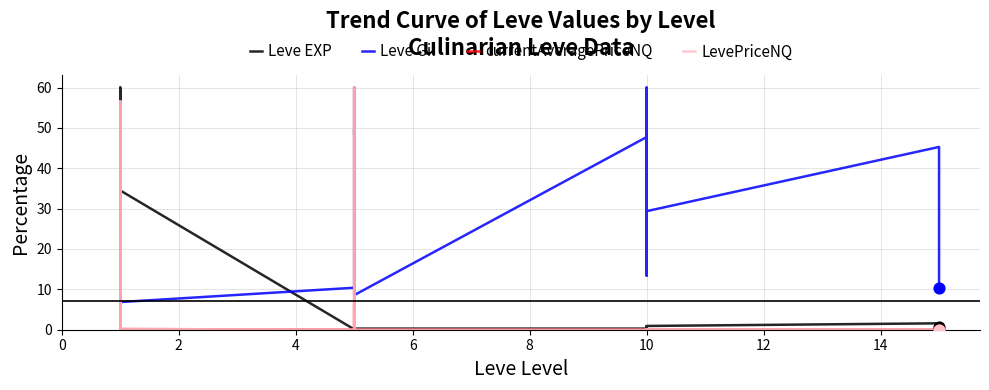

Which series has the widest spread of Y values?

currentAveragePriceNQ